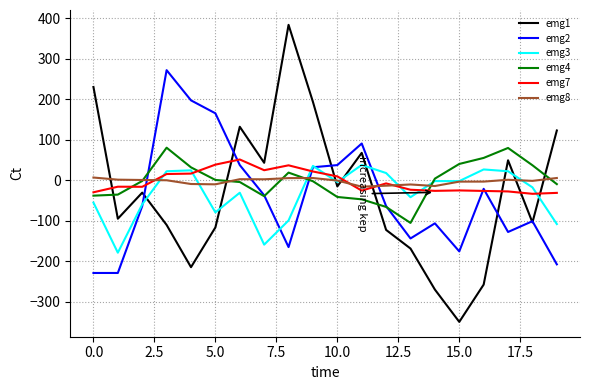

Which series has the largest range (max minus min)?

emg1